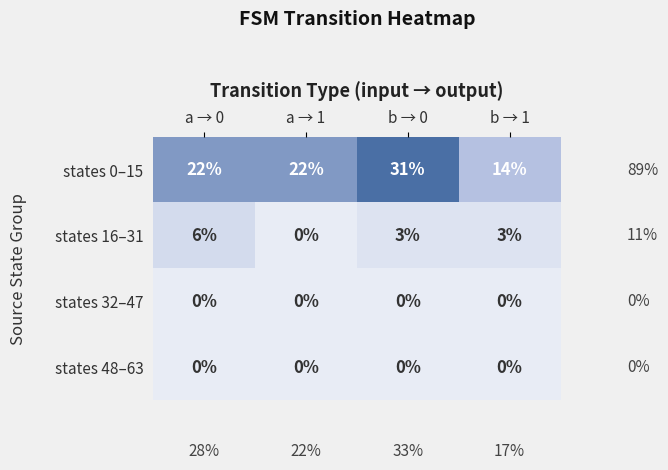

Count the states 16–31 values in the range 3 to 6.

3